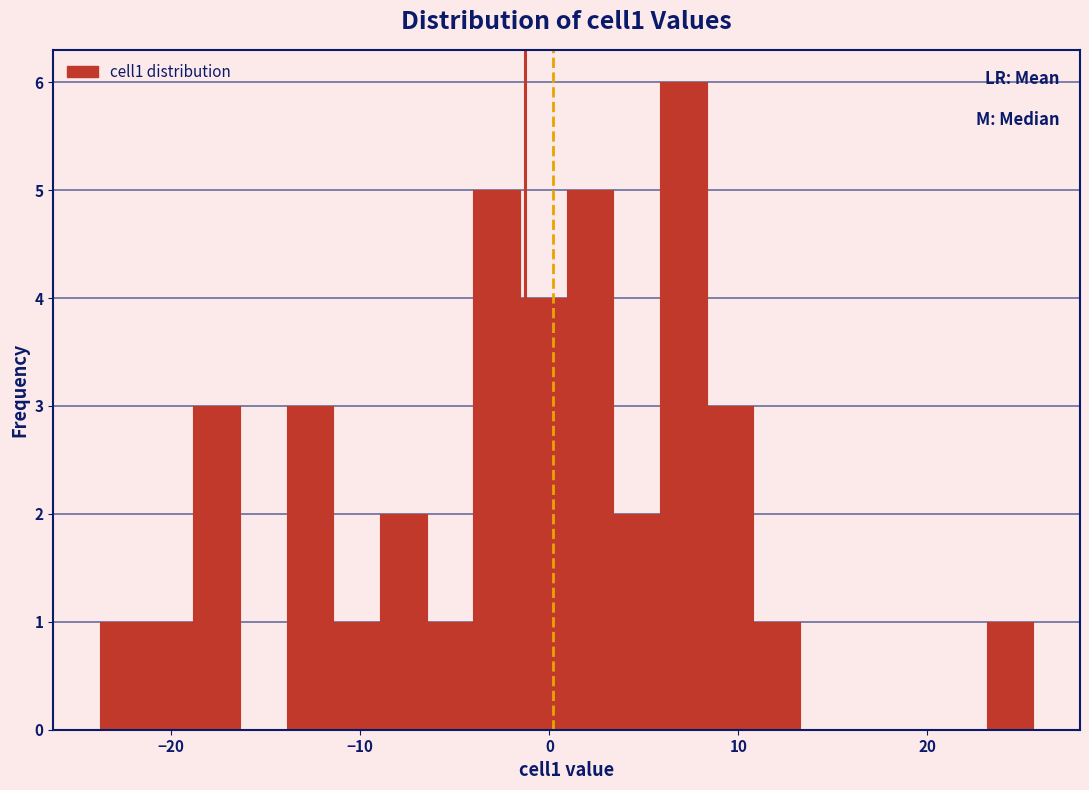

Read against the x-axis, roughly where is the centre of the tallest bar?

7